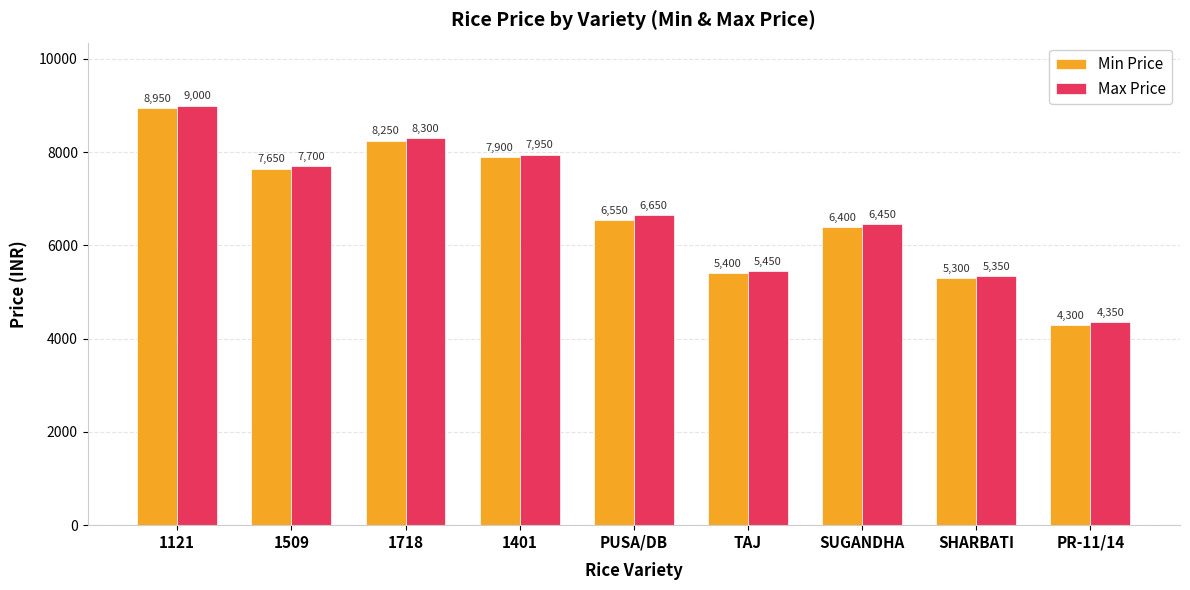

Count the number of data series in this chart.

2